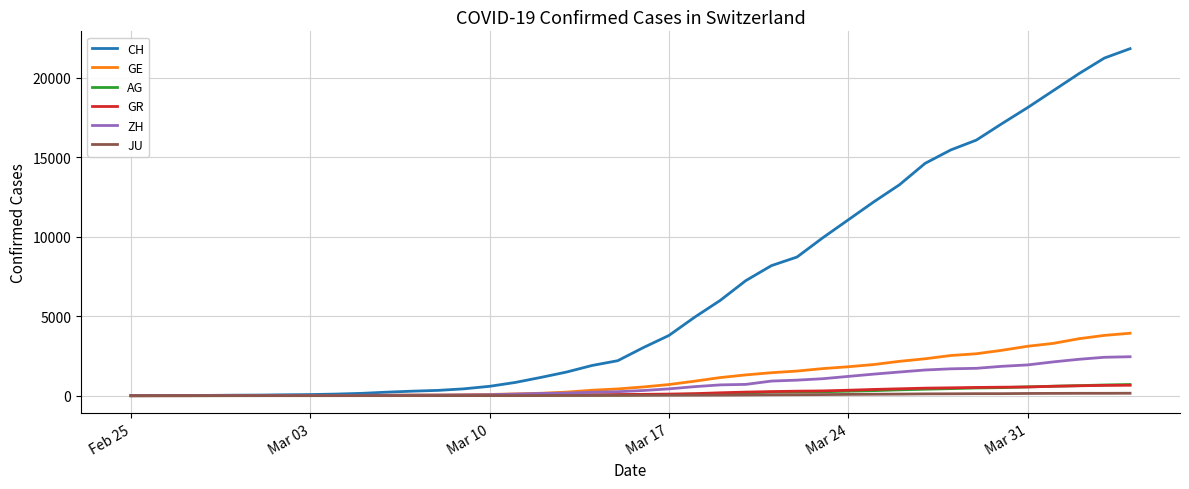

Which series has the largest range (max minus min)?

CH